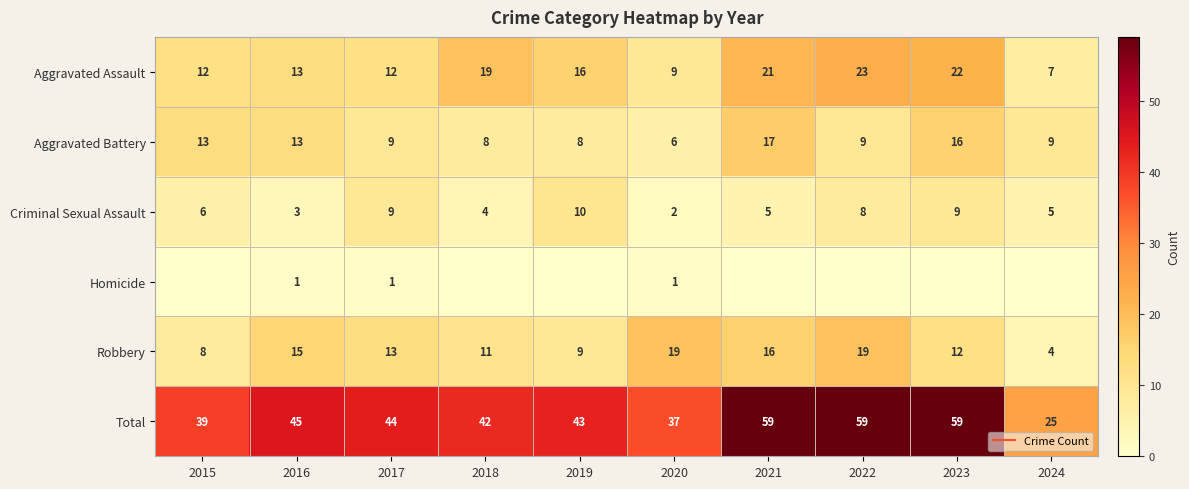

At which category is the sum across all series the highest?

2021